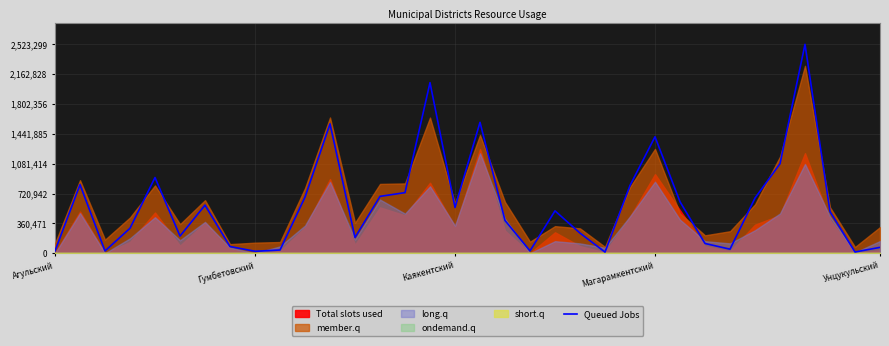

Is it true that Queued Jobs equals 70496.1 at Унцукульский?

True